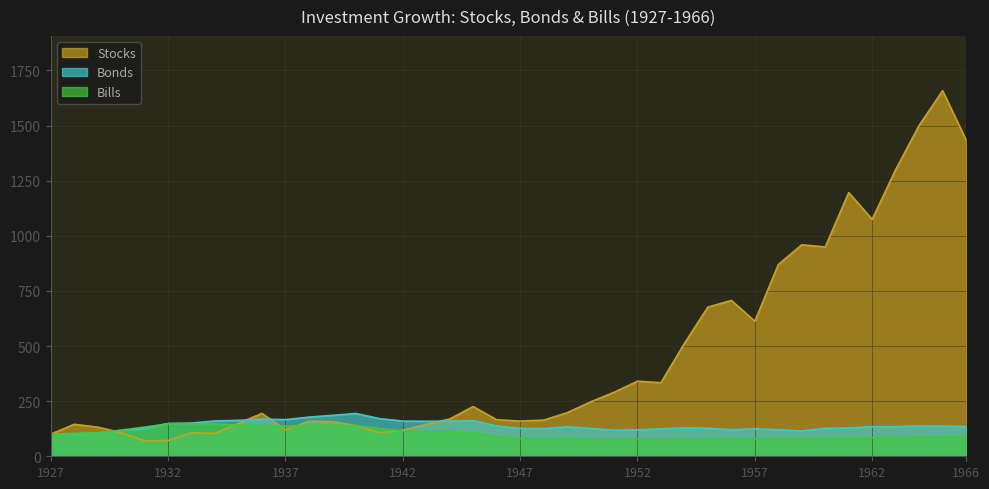

True or false: Bills has more than 1 points higher than both neighbors.

True